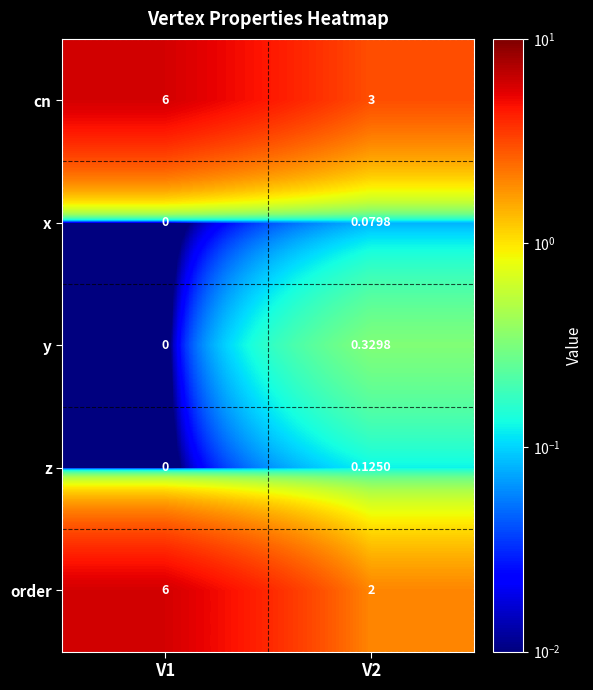

Which series has the largest total across all categories?

cn